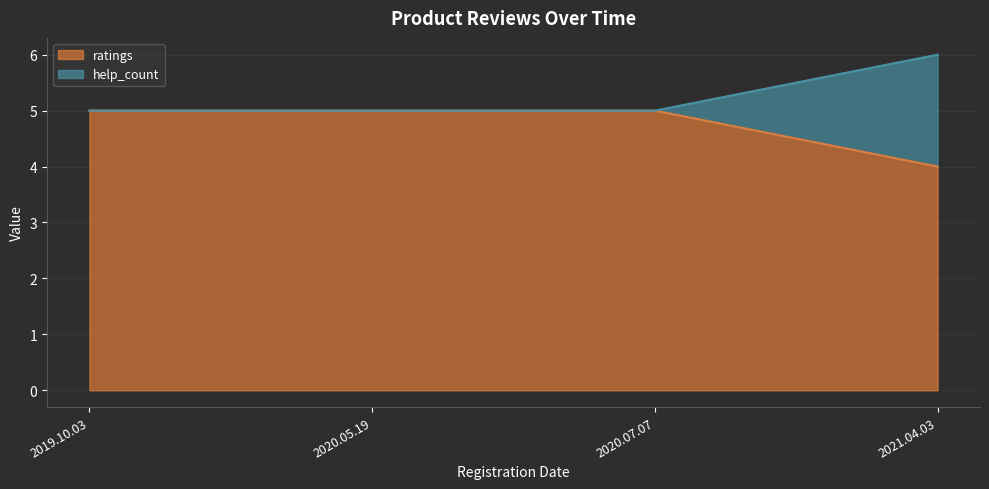

List the series in order of their overall mean, lowest first.

ratings, help_count